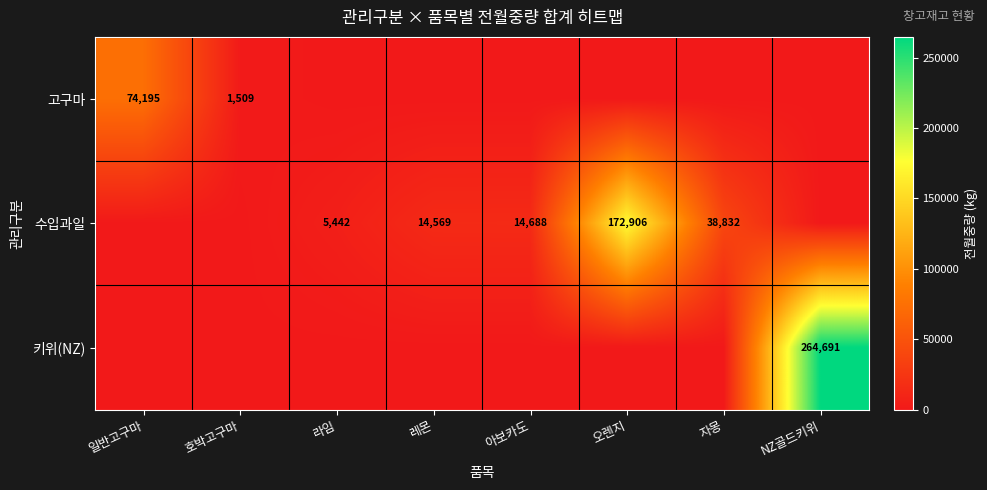

The value of 고구마 at 호박고구마 is 1509. True or false?

True